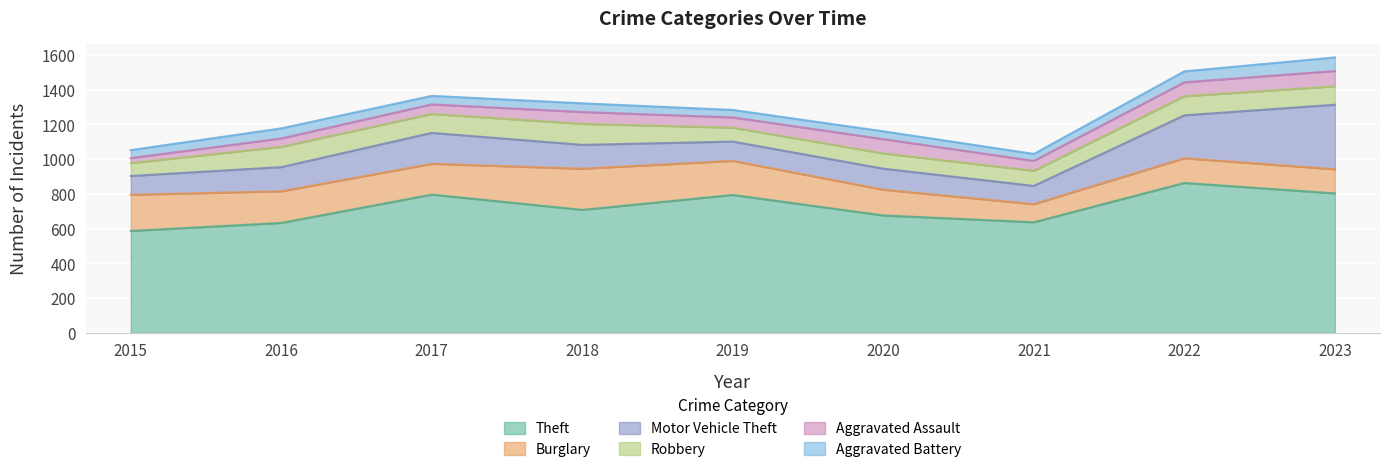

Which series has the widest spread of values?

Theft